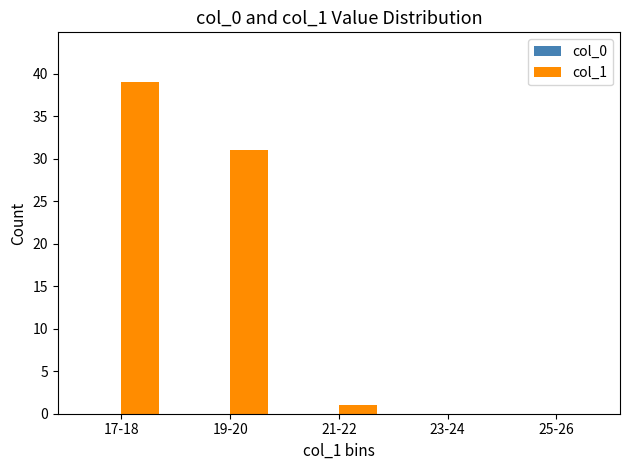

At which label is the value closest to 19?

19-20